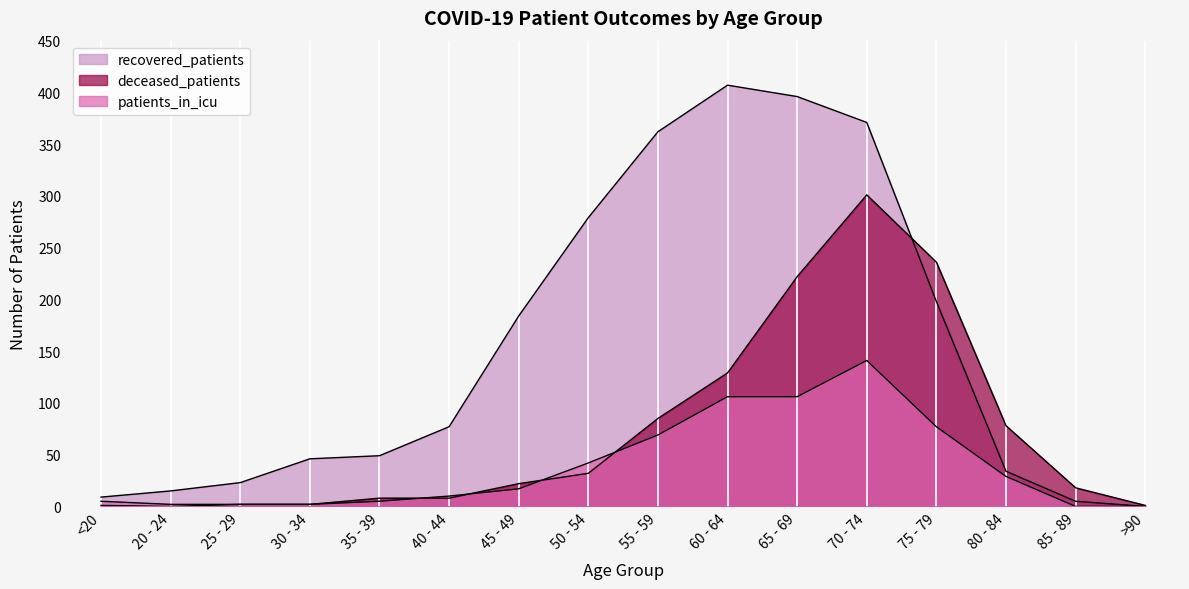

Rank the series by their maximum value, from highest to lowest.

recovered_patients, deceased_patients, patients_in_icu